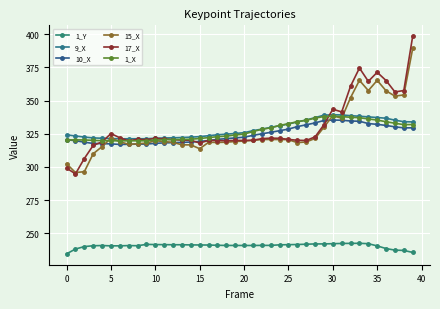

What is the highest value of the 15_X series?

389.2